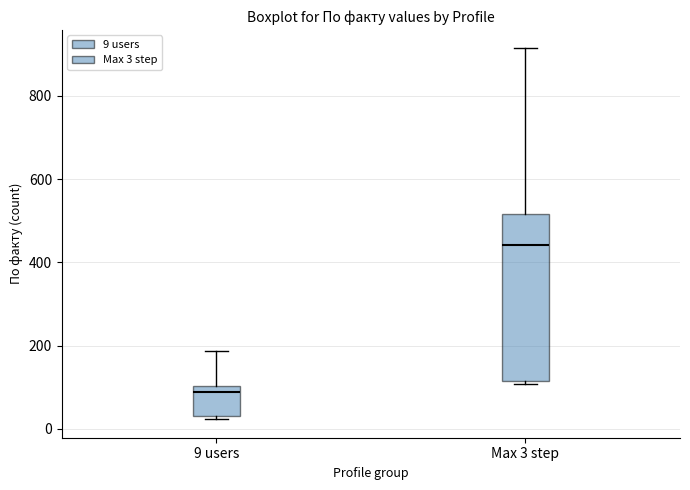

Where does the upper whisker of the box for 9 users end on the y-axis? The values are not printed on the chart, so give them approximately, as read against the axis.

180